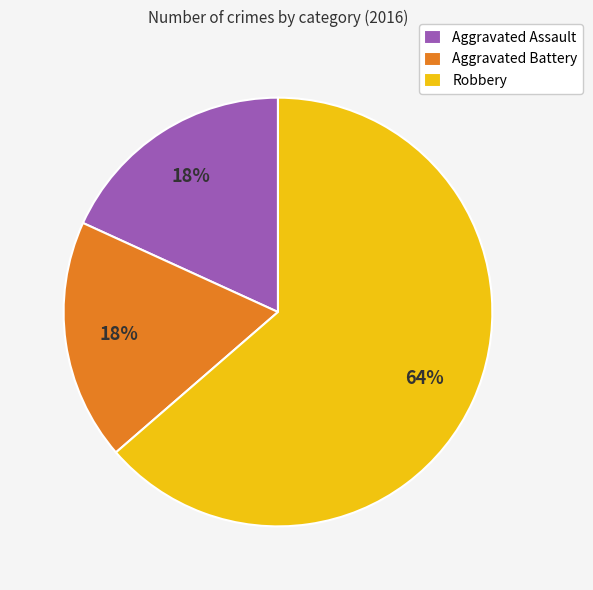

Between Aggravated Battery and Robbery, which is larger?

Robbery